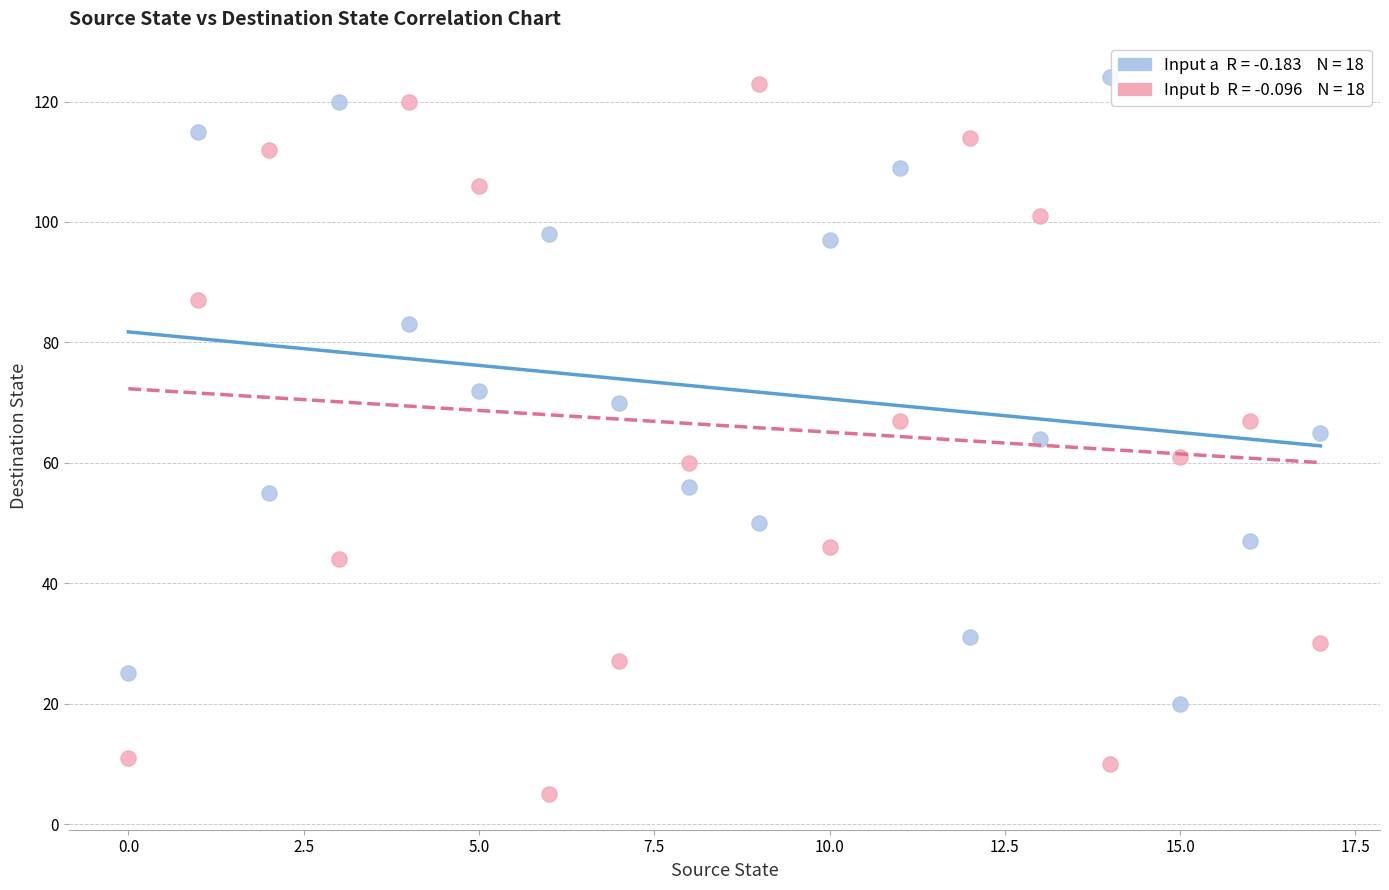

Across all data points, what is the range of Y values (max minus min)?

119